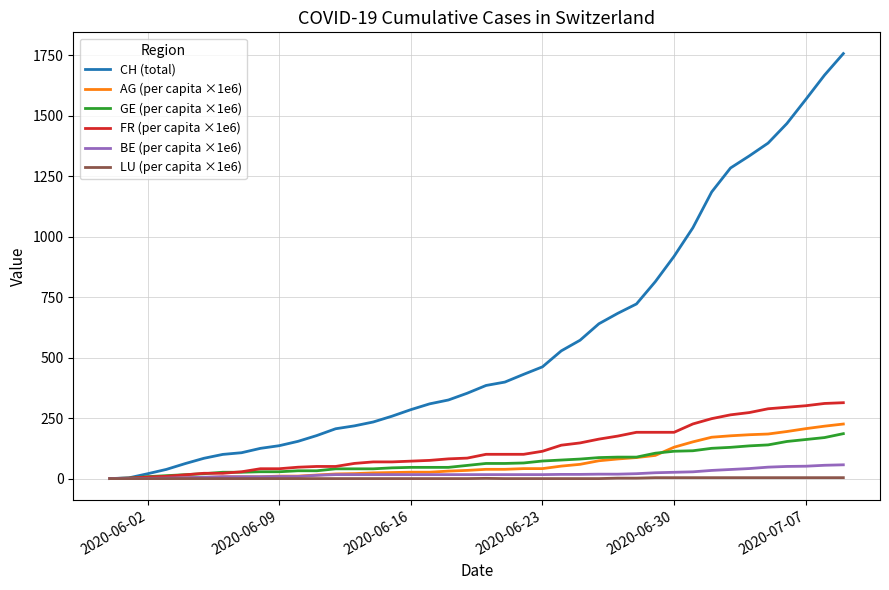

What is the difference between the maximum and minimum values in the FR (per capita ×1e6) series?

313.8